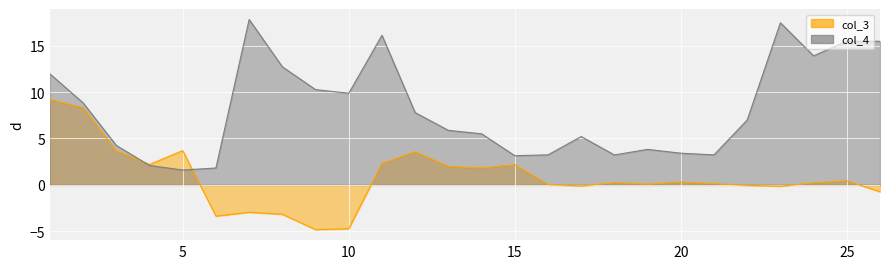

Which series has the widest spread of values?

col_4